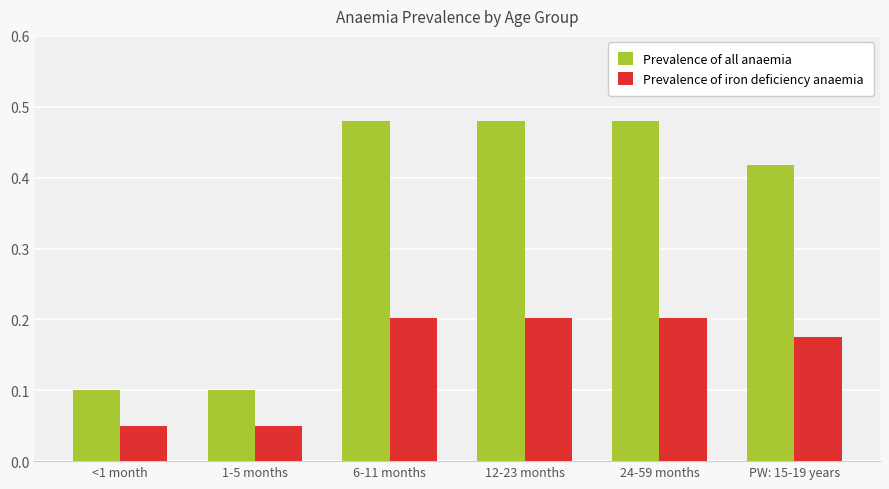

Are the bars horizontal?

No